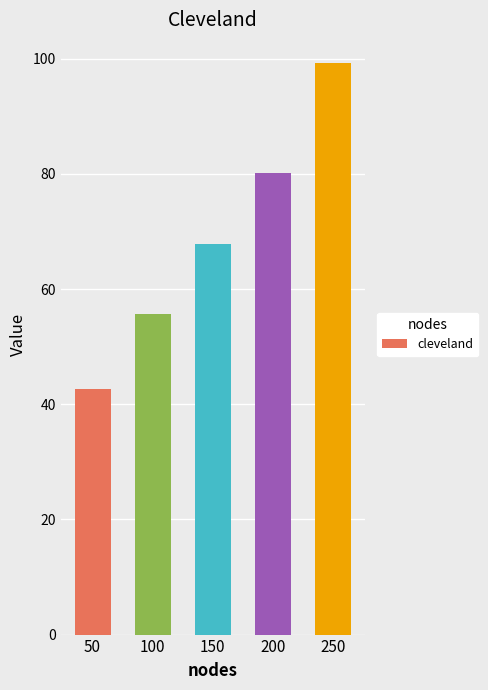

Reading left to right, list all the values displayed in this chart.

42.6	55.6	67.8	80.3	99.3